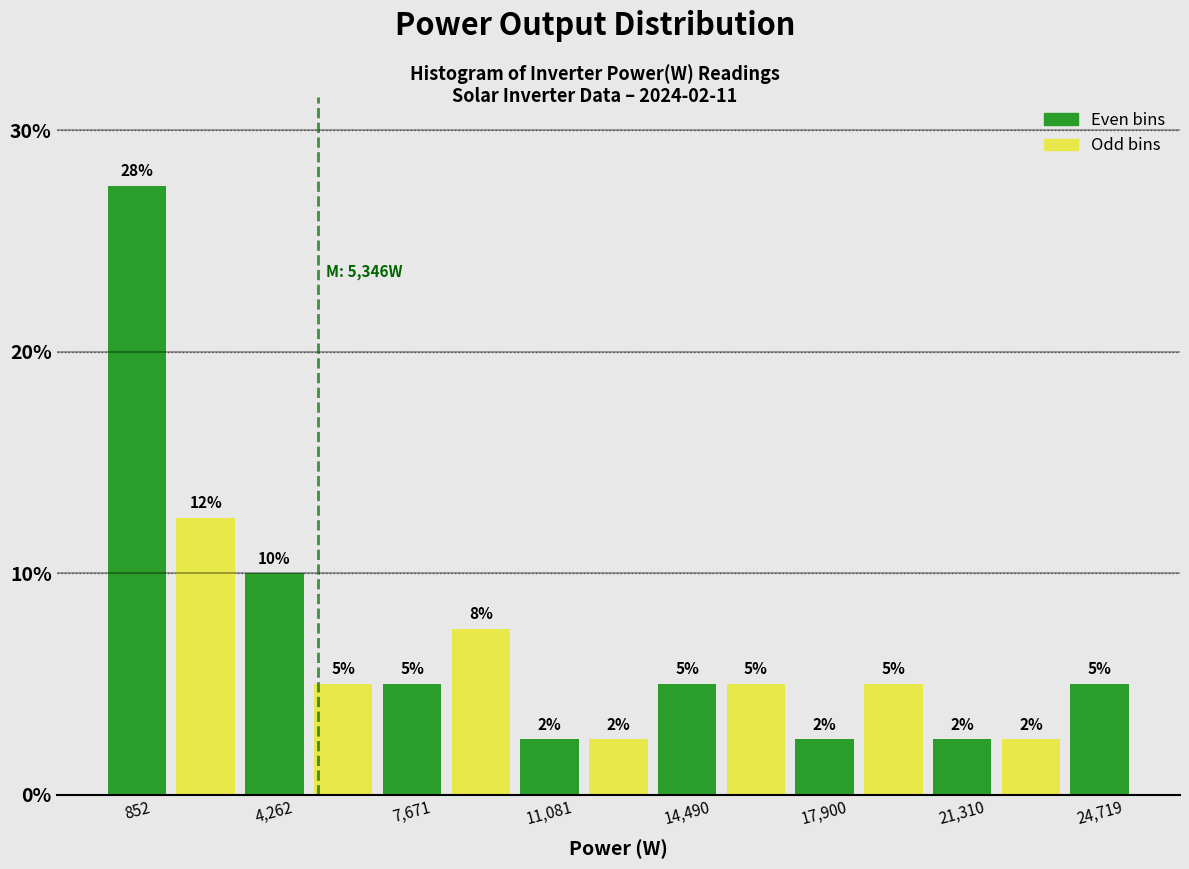

Around what value on the x-axis is the tallest bar? Give the approximate position of its centre, as read against the axis.

1000